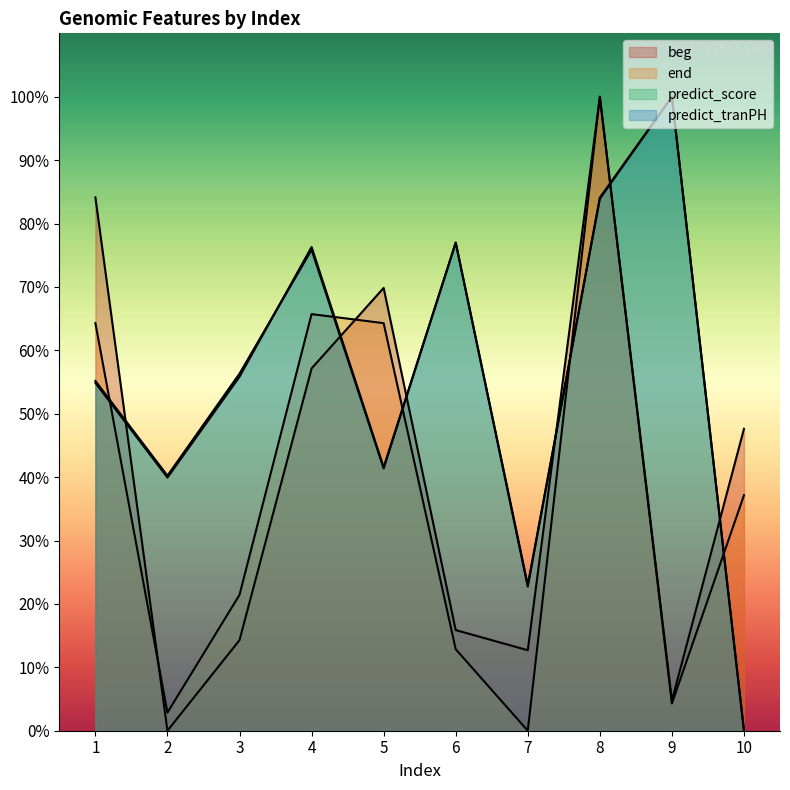

What are all the series names shown in the legend?

beg, end, predict_score, predict_tranPH